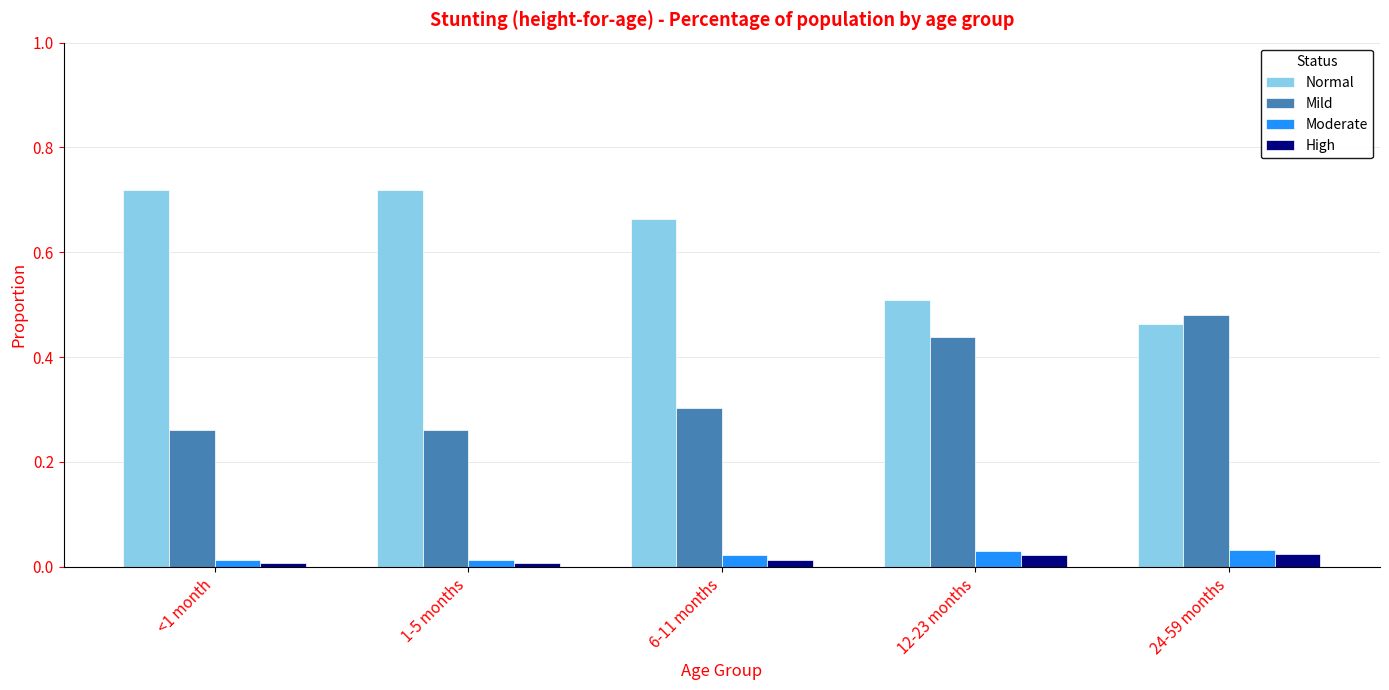

What position from the left is 1-5 months?

2